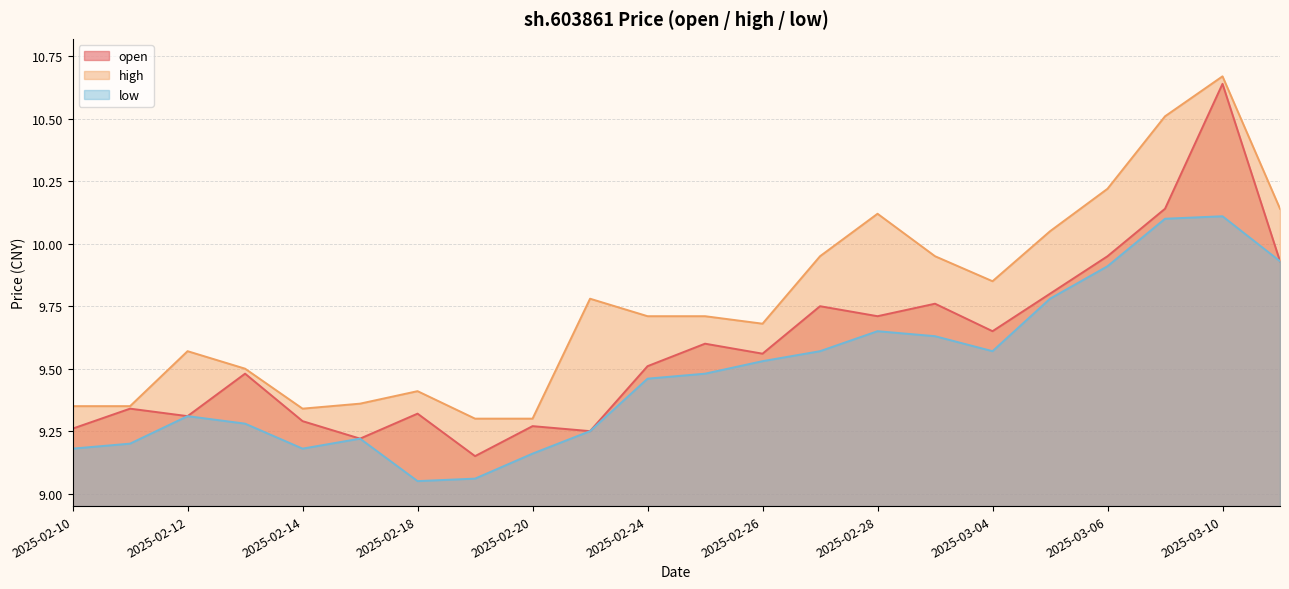

What is the value of the low point at the 12th from the left?

9.5